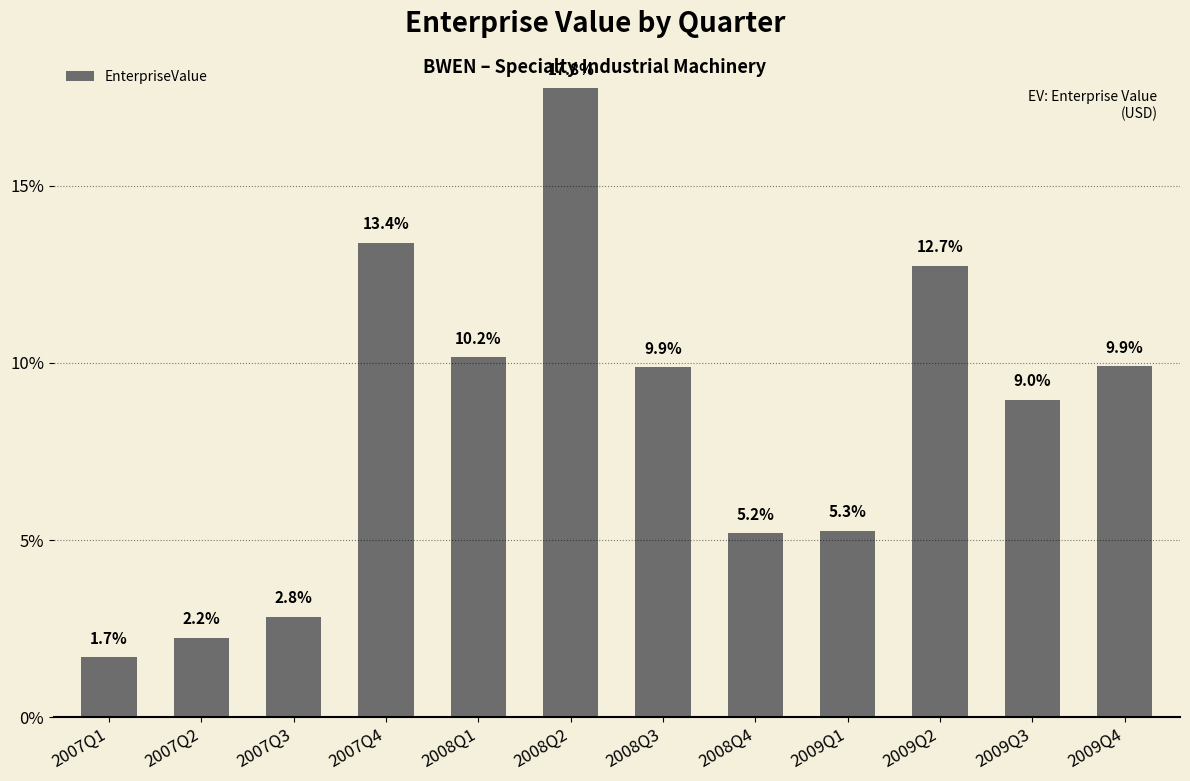

What is the label of the 5th bar from the right?

2008Q4